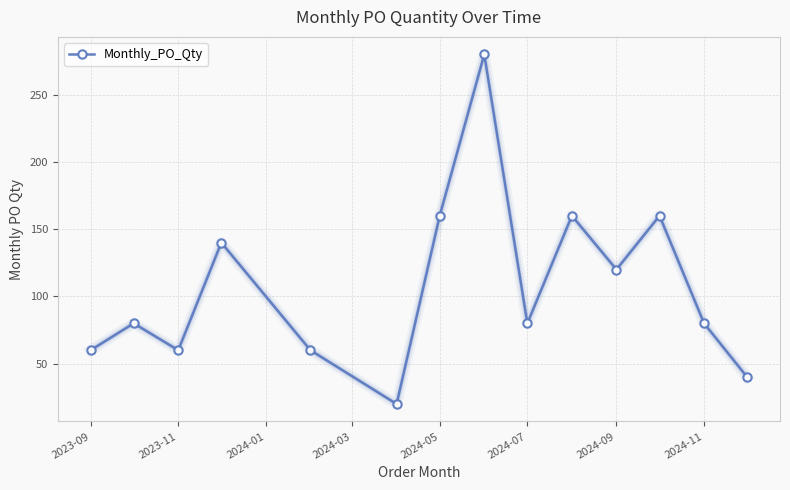

What is the minimum value shown in the chart?

20